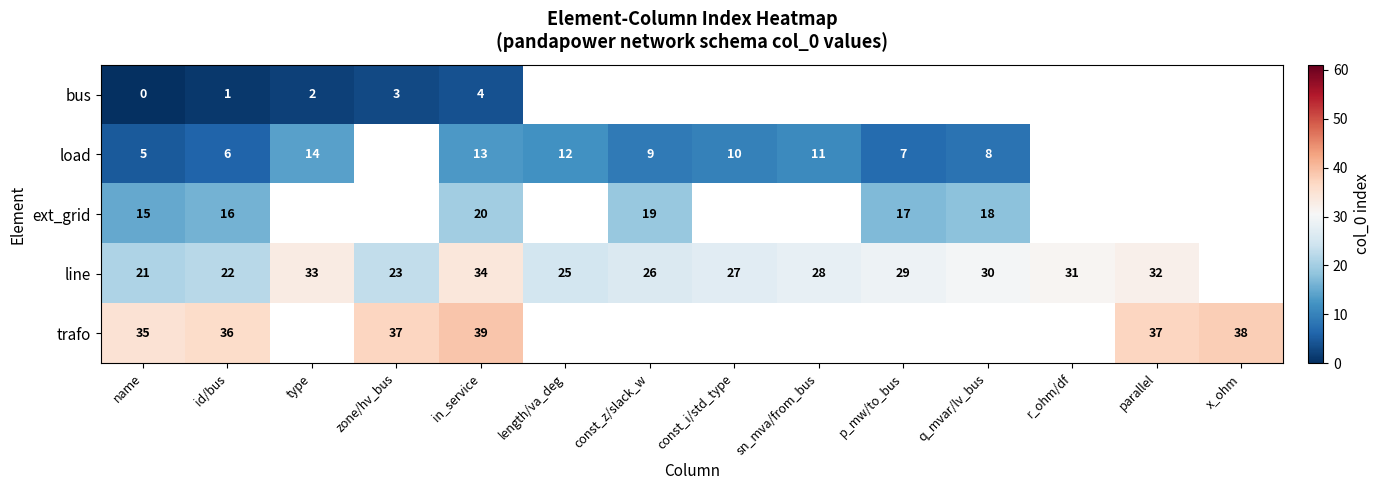

How many distinct data groups are displayed?

5